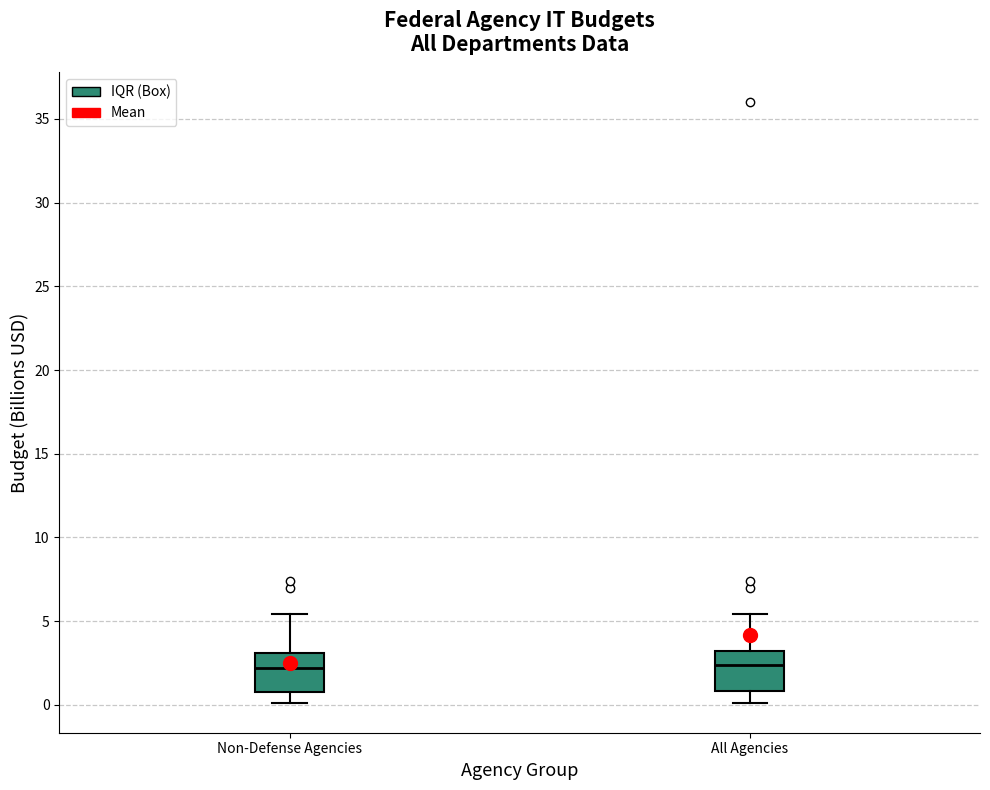

Reading left to right, transcribe this box plot: for each box, give where its median line is, the range the box spans, and where its two whiskers end, as read against the y-axis. The values are not printed on the chart, so give them approximately, as read against the axis.

Non-Defense Agencies: median 2.0, box 1.0 to 3.0, whiskers 0.0 to 5.5
All Agencies: median 2.5, box 1.0 to 3.0, whiskers 0.0 to 5.5